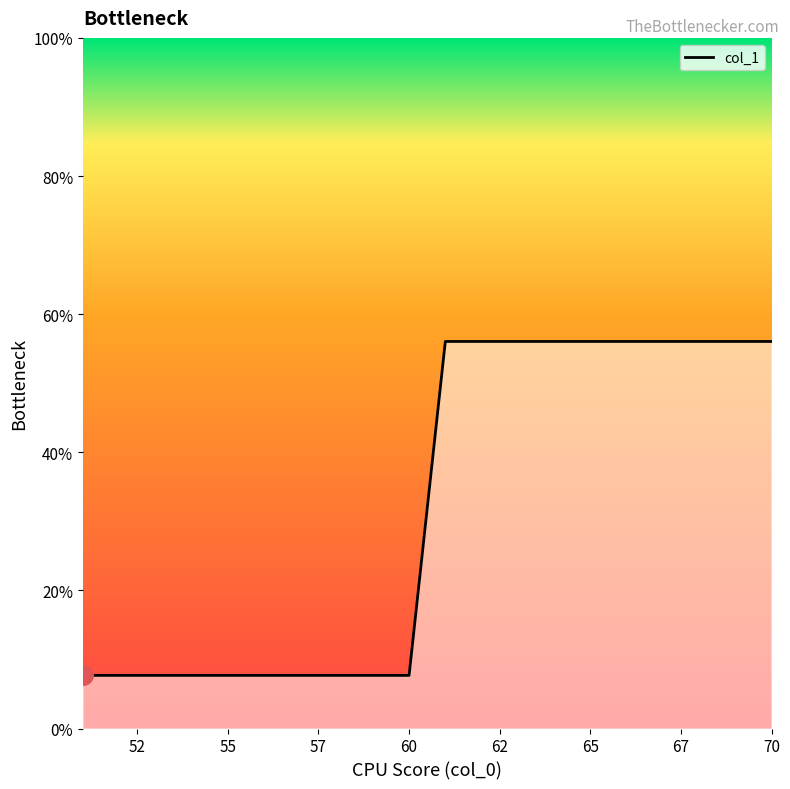

How many lines are shown in the chart?

1